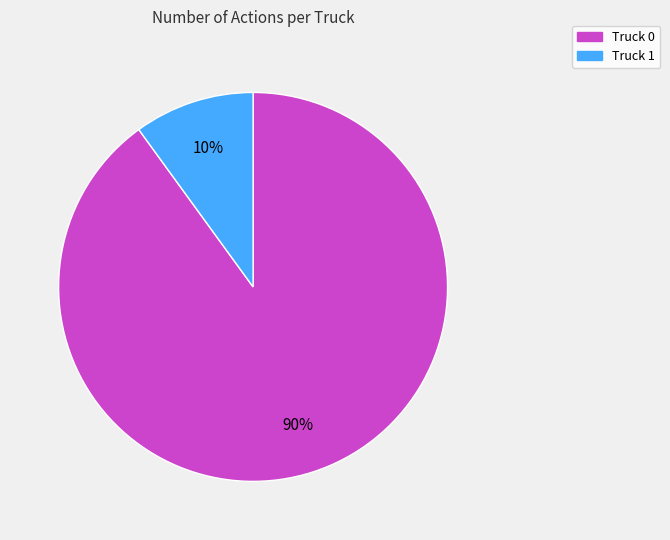

Is it true that Truck 0 is 99% of the pie?

False